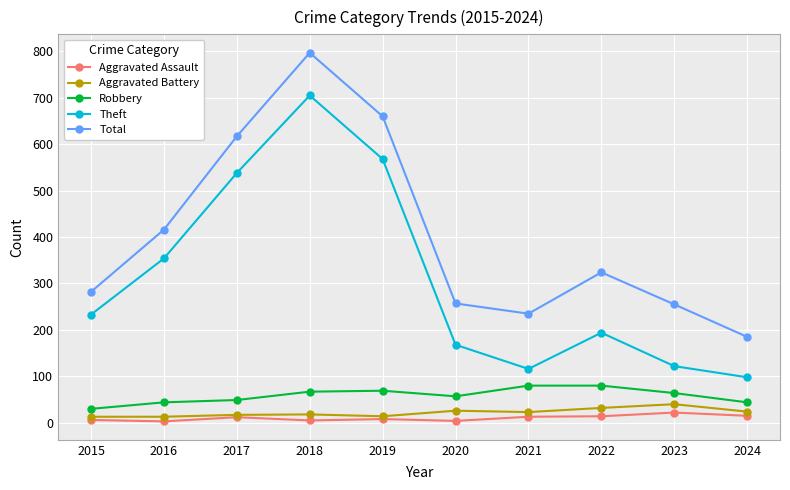

Where is the first local minimum for Total?

2021